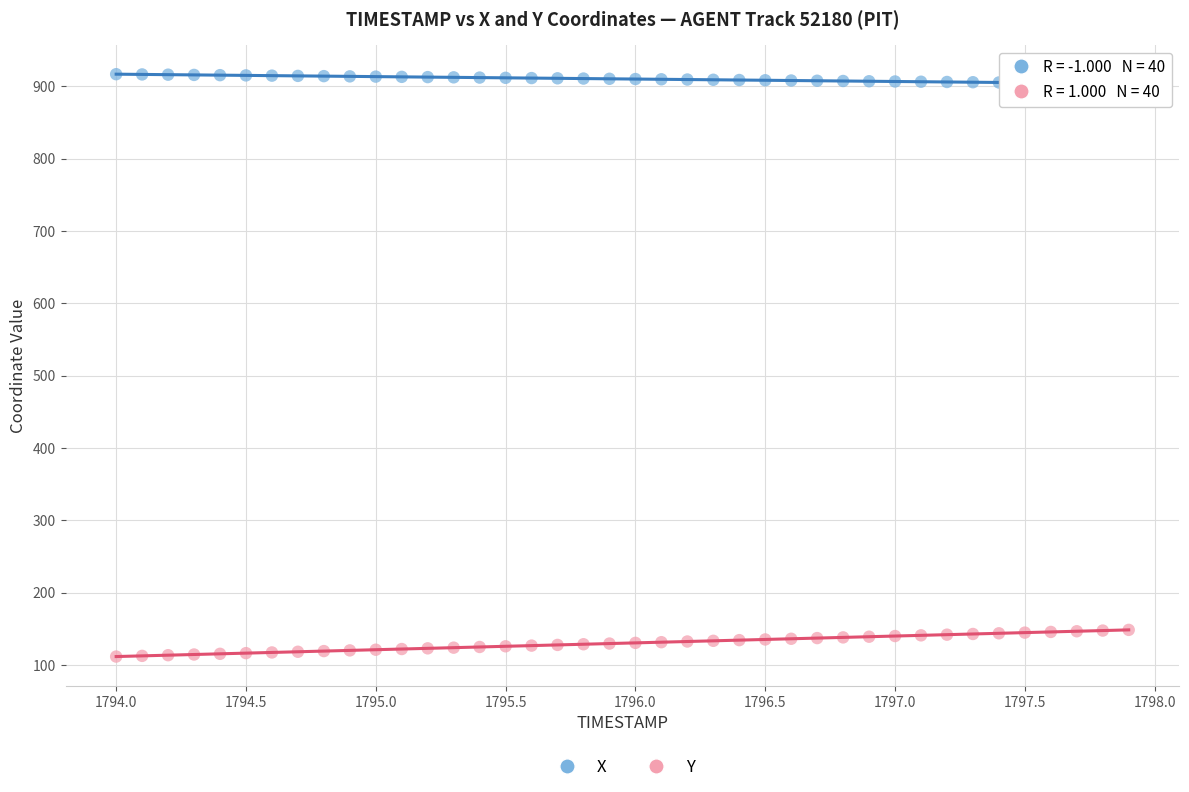

Across all data points, what is the range of X values (max minus min)?

3.9